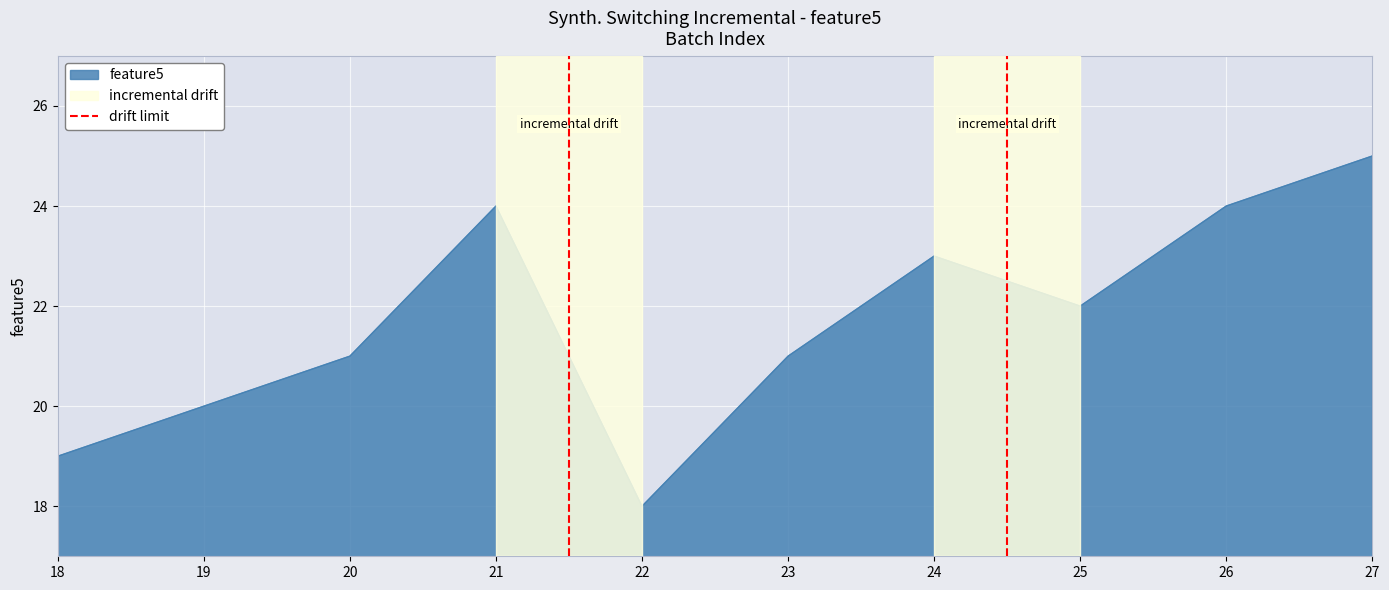

At which label does feature5 reach its minimum?

22